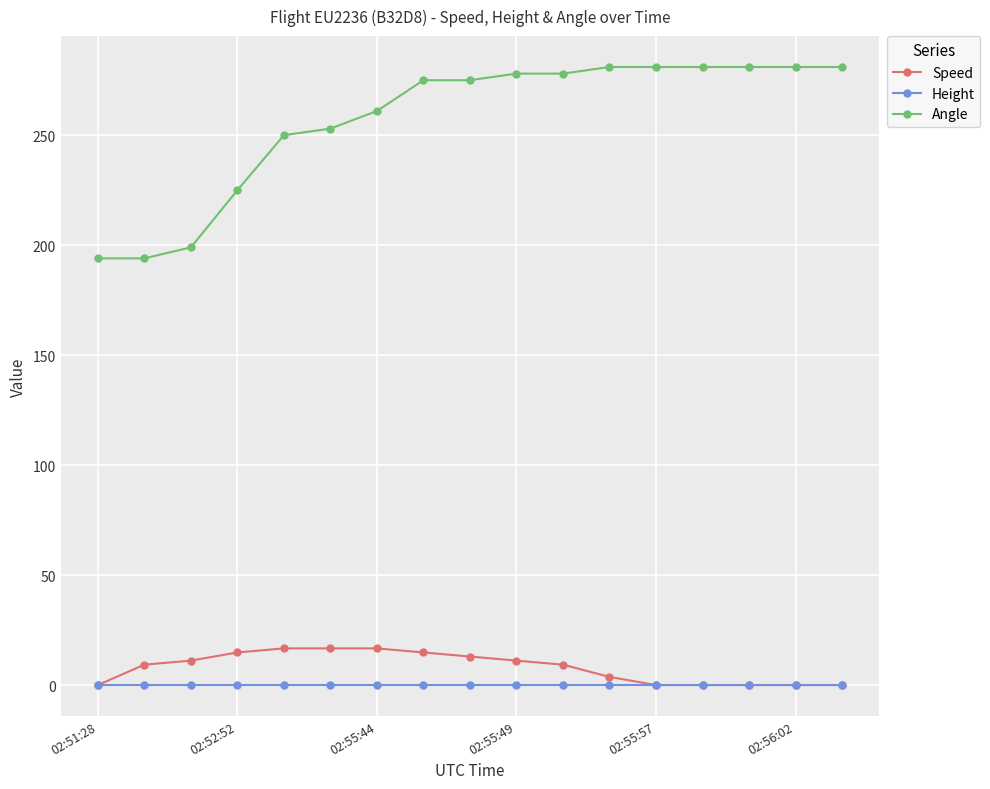

At how many categories does at least one series exceed 118?

17